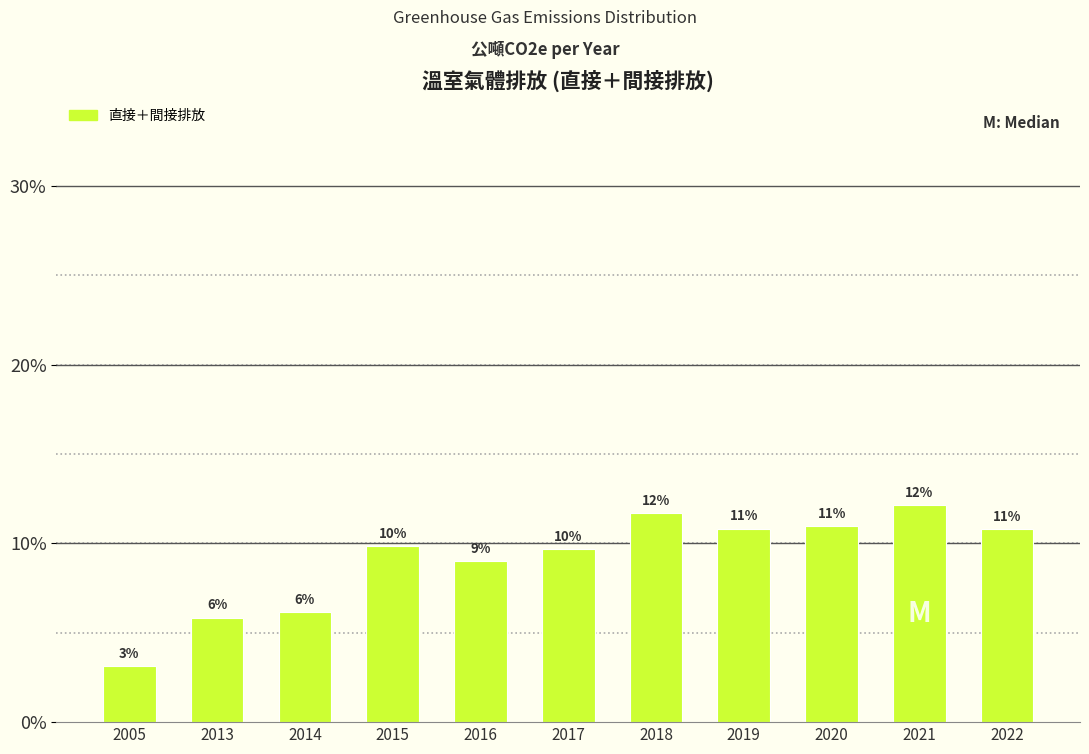

How many bars are there in total?

11